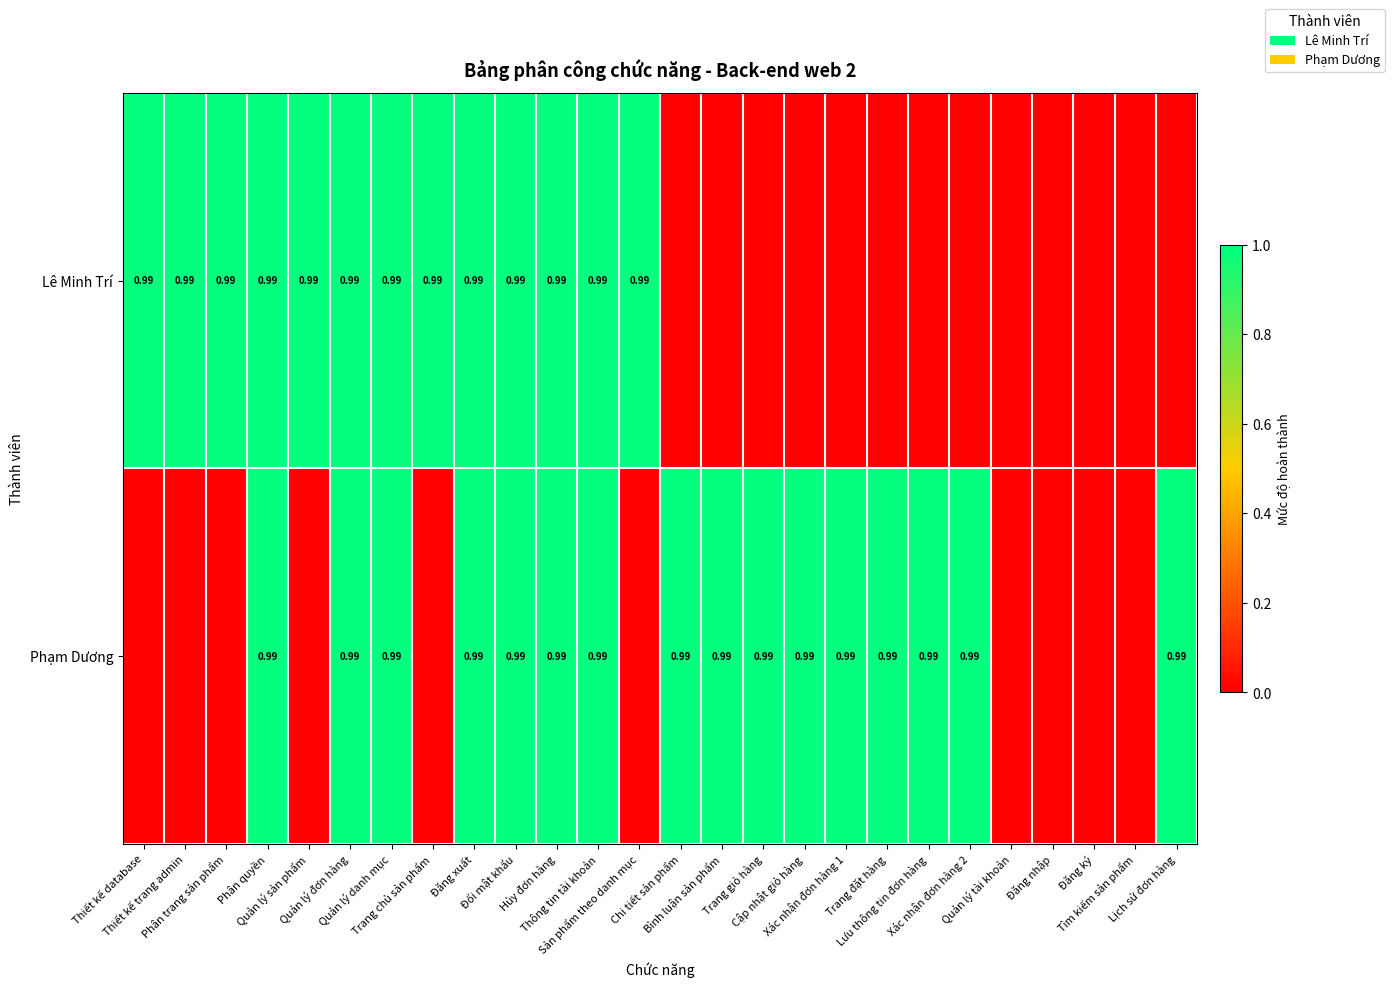

Read the Phạm Dương value at Xác nhận đơn hàng 1.

1.0